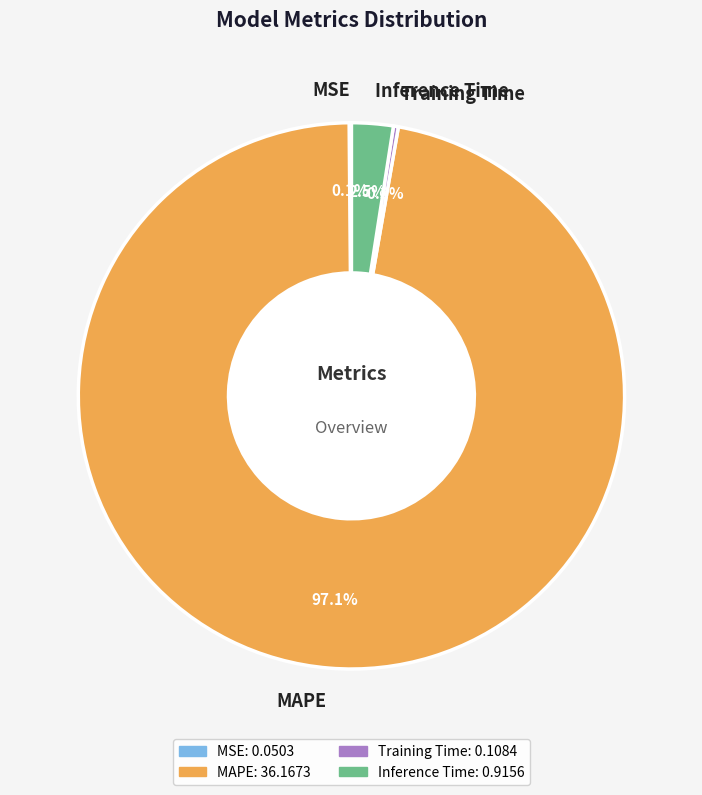

Is there a majority slice in this chart?

Yes